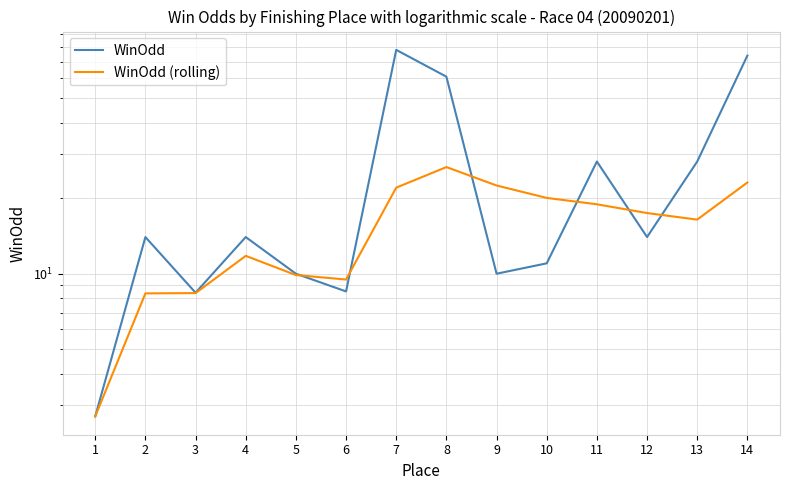

Count the number of data series in this chart.

2